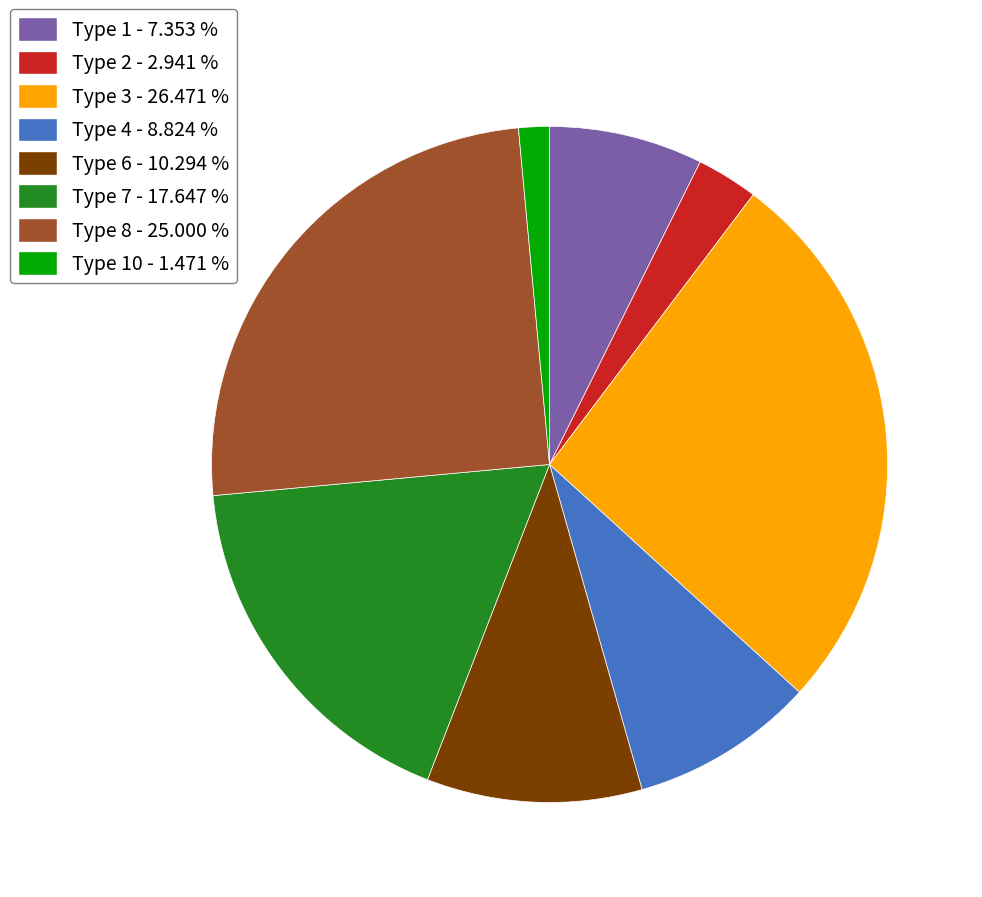

Is Type 3 - 26.471 % the majority of the pie?

No